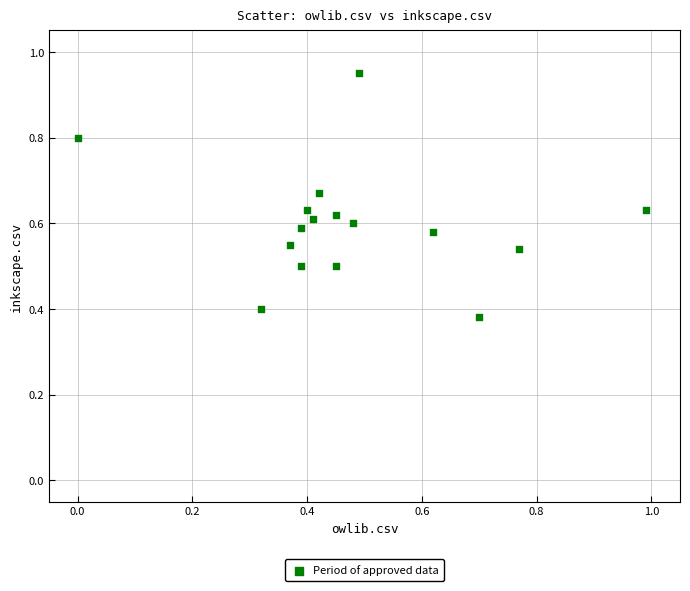

What is the range of X values (max minus min)?

1.0